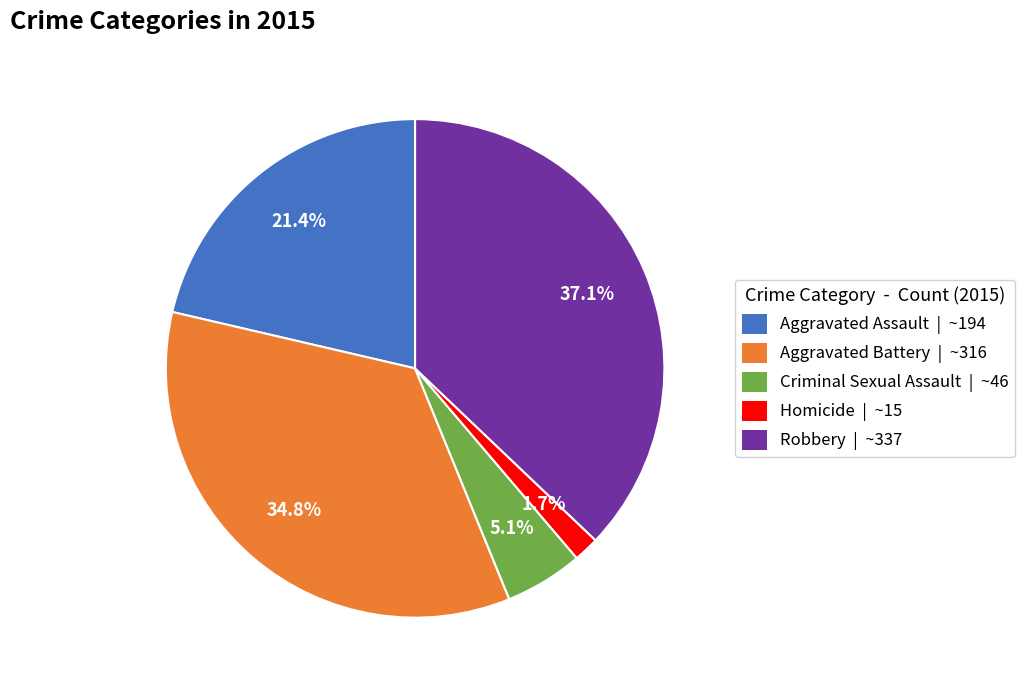

Is it true that Aggravated Assault is 11% of the pie?

False